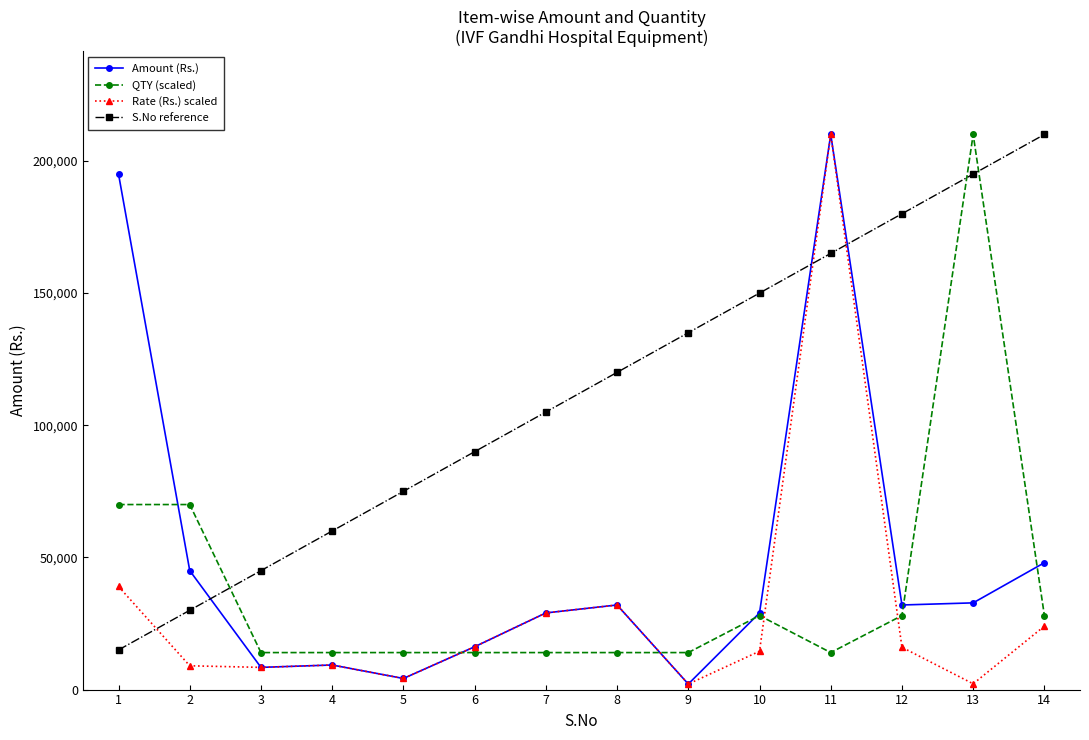

How many lines are shown in the chart?

4